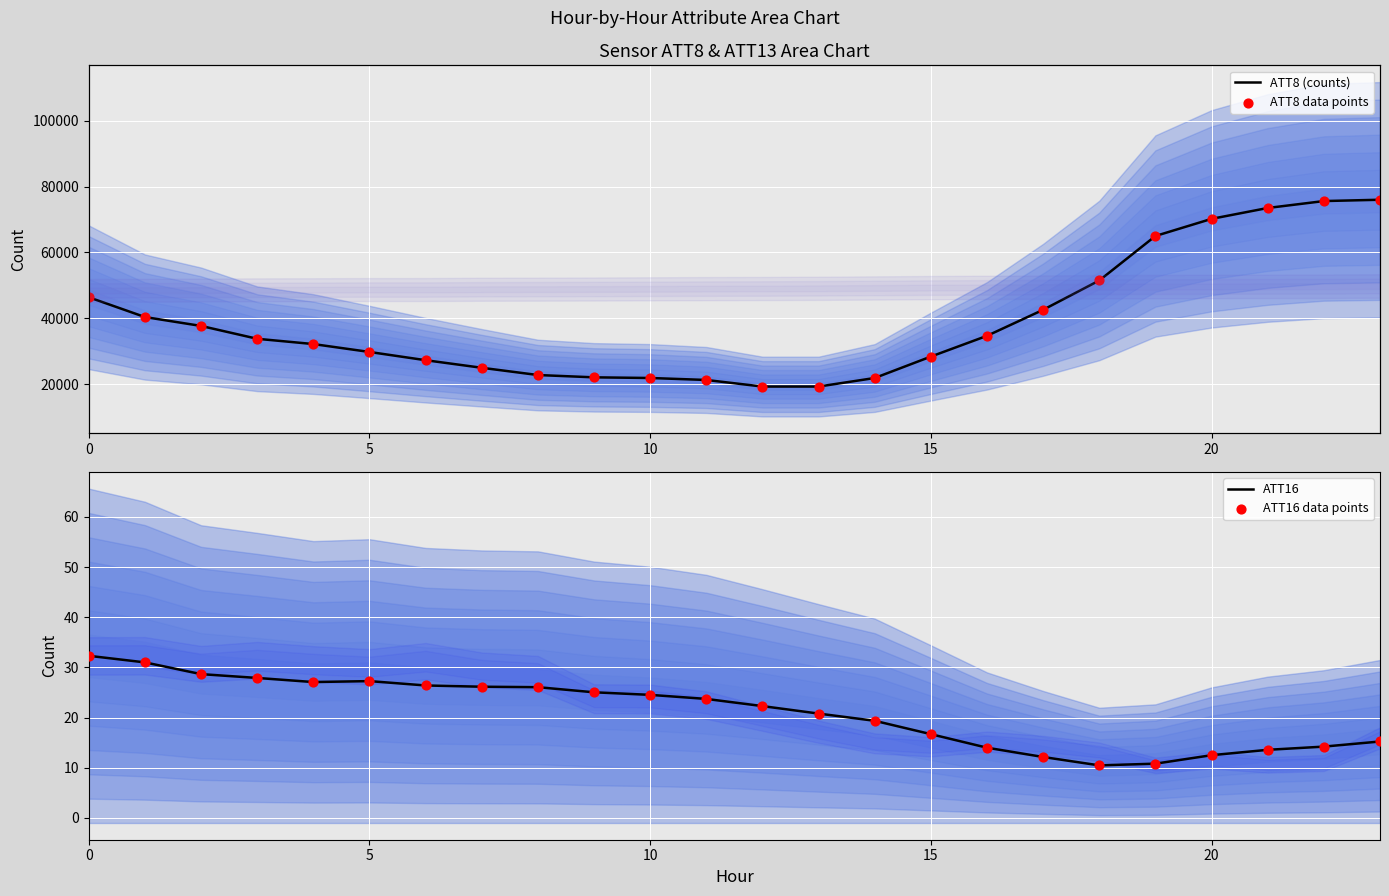

Is the value of ATT8 data points at 16 greater than the value of ATT8 (counts) at 23?

No